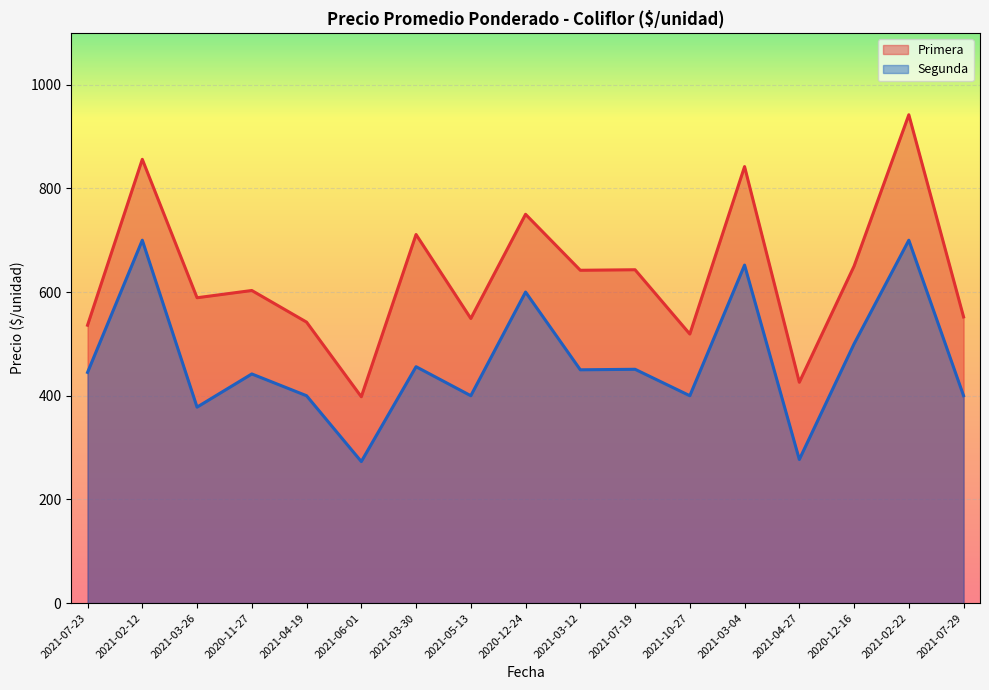

True or false: Primera has more than 2 interior local peaks.

True